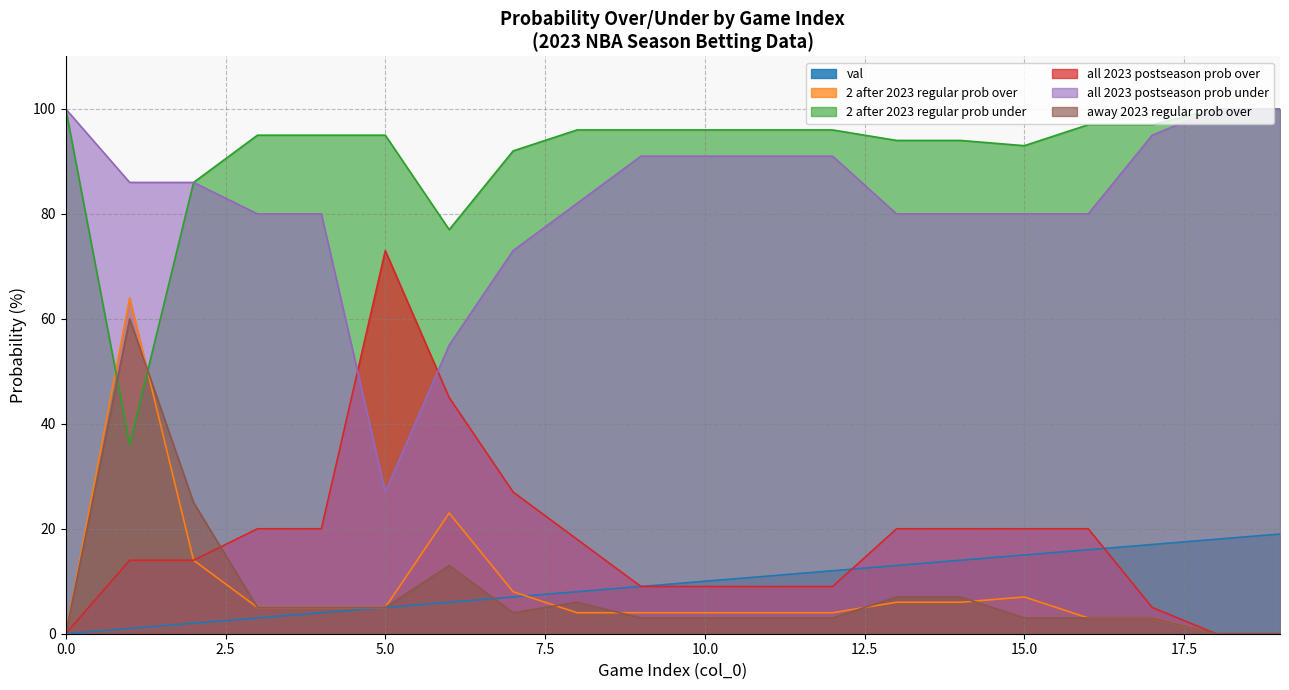

Rank the categories by 2 after 2023 regular prob over value from lowest to highest.

0, 18, 19, 16, 17, 8, 9, 10, 11, 12, 3, 4, 5, 13, 14, 15, 7, 2, 6, 1